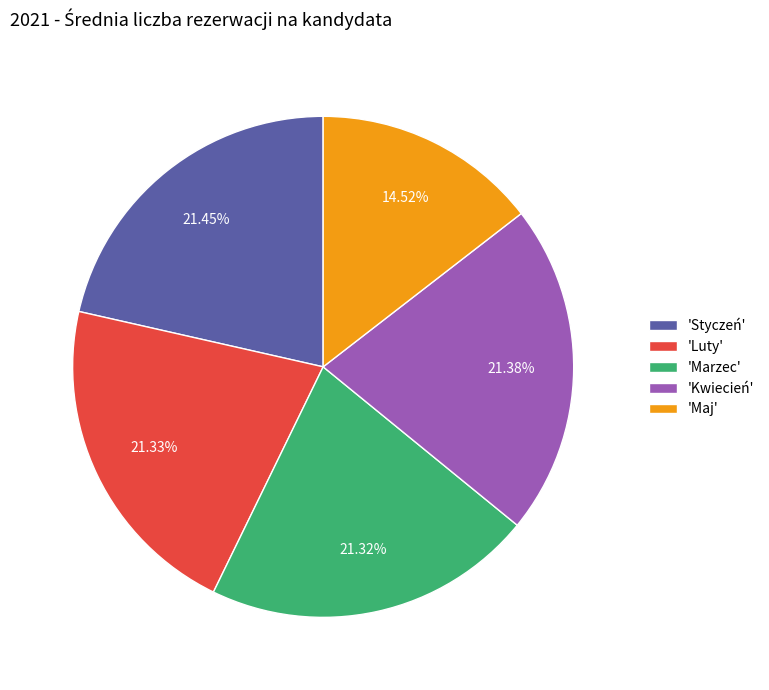

What is the ratio of the value at 'Marzec' to the value at 'Kwiecień'?

1.0